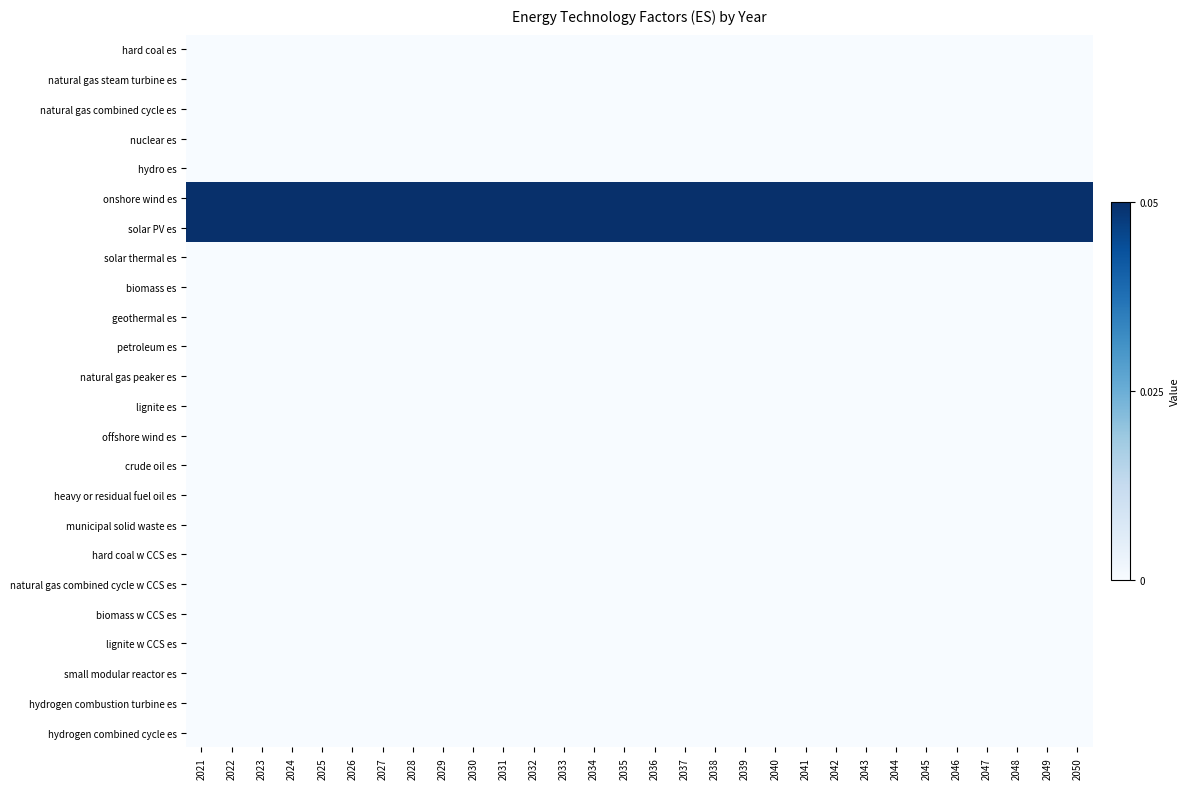

Reading right to left, extract all data points from this chart.

hard coal es: 2050=0.0	2049=0.0	2048=0.0	2047=0.0	2046=0.0	2045=0.0	2044=0.0	2043=0.0	2042=0.0	2041=0.0	2040=0.0	2039=0.0	2038=0.0	2037=0.0	2036=0.0	2035=0.0	2034=0.0	2033=0.0	2032=0.0	2031=0.0	2030=0.0	2029=0.0	2028=0.0	2027=0.0	2026=0.0	2025=0.0	2024=0.0	2023=0.0	2022=0.0	2021=0.0
natural gas steam turbine es: 2050=0.0	2049=0.0	2048=0.0	2047=0.0	2046=0.0	2045=0.0	2044=0.0	2043=0.0	2042=0.0	2041=0.0	2040=0.0	2039=0.0	2038=0.0	2037=0.0	2036=0.0	2035=0.0	2034=0.0	2033=0.0	2032=0.0	2031=0.0	2030=0.0	2029=0.0	2028=0.0	2027=0.0	2026=0.0	2025=0.0	2024=0.0	2023=0.0	2022=0.0	2021=0.0
natural gas combined cycle es: 2050=0.0	2049=0.0	2048=0.0	2047=0.0	2046=0.0	2045=0.0	2044=0.0	2043=0.0	2042=0.0	2041=0.0	2040=0.0	2039=0.0	2038=0.0	2037=0.0	2036=0.0	2035=0.0	2034=0.0	2033=0.0	2032=0.0	2031=0.0	2030=0.0	2029=0.0	2028=0.0	2027=0.0	2026=0.0	2025=0.0	2024=0.0	2023=0.0	2022=0.0	2021=0.0
nuclear es: 2050=0.0	2049=0.0	2048=0.0	2047=0.0	2046=0.0	2045=0.0	2044=0.0	2043=0.0	2042=0.0	2041=0.0	2040=0.0	2039=0.0	2038=0.0	2037=0.0	2036=0.0	2035=0.0	2034=0.0	2033=0.0	2032=0.0	2031=0.0	2030=0.0	2029=0.0	2028=0.0	2027=0.0	2026=0.0	2025=0.0	2024=0.0	2023=0.0	2022=0.0	2021=0.0
hydro es: 2050=0.0	2049=0.0	2048=0.0	2047=0.0	2046=0.0	2045=0.0	2044=0.0	2043=0.0	2042=0.0	2041=0.0	2040=0.0	2039=0.0	2038=0.0	2037=0.0	2036=0.0	2035=0.0	2034=0.0	2033=0.0	2032=0.0	2031=0.0	2030=0.0	2029=0.0	2028=0.0	2027=0.0	2026=0.0	2025=0.0	2024=0.0	2023=0.0	2022=0.0	2021=0.0
onshore wind es: 2050=0.1	2049=0.1	2048=0.1	2047=0.1	2046=0.1	2045=0.1	2044=0.1	2043=0.1	2042=0.1	2041=0.1	2040=0.1	2039=0.1	2038=0.1	2037=0.1	2036=0.1	2035=0.1	2034=0.1	2033=0.1	2032=0.1	2031=0.1	2030=0.1	2029=0.1	2028=0.1	2027=0.1	2026=0.1	2025=0.1	2024=0.1	2023=0.1	2022=0.1	2021=0.1
solar PV es: 2050=0.1	2049=0.1	2048=0.1	2047=0.1	2046=0.1	2045=0.1	2044=0.1	2043=0.1	2042=0.1	2041=0.1	2040=0.1	2039=0.1	2038=0.1	2037=0.1	2036=0.1	2035=0.1	2034=0.1	2033=0.1	2032=0.1	2031=0.1	2030=0.1	2029=0.1	2028=0.1	2027=0.1	2026=0.1	2025=0.1	2024=0.1	2023=0.1	2022=0.1	2021=0.1
solar thermal es: 2050=0.0	2049=0.0	2048=0.0	2047=0.0	2046=0.0	2045=0.0	2044=0.0	2043=0.0	2042=0.0	2041=0.0	2040=0.0	2039=0.0	2038=0.0	2037=0.0	2036=0.0	2035=0.0	2034=0.0	2033=0.0	2032=0.0	2031=0.0	2030=0.0	2029=0.0	2028=0.0	2027=0.0	2026=0.0	2025=0.0	2024=0.0	2023=0.0	2022=0.0	2021=0.0
biomass es: 2050=0.0	2049=0.0	2048=0.0	2047=0.0	2046=0.0	2045=0.0	2044=0.0	2043=0.0	2042=0.0	2041=0.0	2040=0.0	2039=0.0	2038=0.0	2037=0.0	2036=0.0	2035=0.0	2034=0.0	2033=0.0	2032=0.0	2031=0.0	2030=0.0	2029=0.0	2028=0.0	2027=0.0	2026=0.0	2025=0.0	2024=0.0	2023=0.0	2022=0.0	2021=0.0
geothermal es: 2050=0.0	2049=0.0	2048=0.0	2047=0.0	2046=0.0	2045=0.0	2044=0.0	2043=0.0	2042=0.0	2041=0.0	2040=0.0	2039=0.0	2038=0.0	2037=0.0	2036=0.0	2035=0.0	2034=0.0	2033=0.0	2032=0.0	2031=0.0	2030=0.0	2029=0.0	2028=0.0	2027=0.0	2026=0.0	2025=0.0	2024=0.0	2023=0.0	2022=0.0	2021=0.0
petroleum es: 2050=0.0	2049=0.0	2048=0.0	2047=0.0	2046=0.0	2045=0.0	2044=0.0	2043=0.0	2042=0.0	2041=0.0	2040=0.0	2039=0.0	2038=0.0	2037=0.0	2036=0.0	2035=0.0	2034=0.0	2033=0.0	2032=0.0	2031=0.0	2030=0.0	2029=0.0	2028=0.0	2027=0.0	2026=0.0	2025=0.0	2024=0.0	2023=0.0	2022=0.0	2021=0.0
natural gas peaker es: 2050=0.0	2049=0.0	2048=0.0	2047=0.0	2046=0.0	2045=0.0	2044=0.0	2043=0.0	2042=0.0	2041=0.0	2040=0.0	2039=0.0	2038=0.0	2037=0.0	2036=0.0	2035=0.0	2034=0.0	2033=0.0	2032=0.0	2031=0.0	2030=0.0	2029=0.0	2028=0.0	2027=0.0	2026=0.0	2025=0.0	2024=0.0	2023=0.0	2022=0.0	2021=0.0
lignite es: 2050=0.0	2049=0.0	2048=0.0	2047=0.0	2046=0.0	2045=0.0	2044=0.0	2043=0.0	2042=0.0	2041=0.0	2040=0.0	2039=0.0	2038=0.0	2037=0.0	2036=0.0	2035=0.0	2034=0.0	2033=0.0	2032=0.0	2031=0.0	2030=0.0	2029=0.0	2028=0.0	2027=0.0	2026=0.0	2025=0.0	2024=0.0	2023=0.0	2022=0.0	2021=0.0
offshore wind es: 2050=0.0	2049=0.0	2048=0.0	2047=0.0	2046=0.0	2045=0.0	2044=0.0	2043=0.0	2042=0.0	2041=0.0	2040=0.0	2039=0.0	2038=0.0	2037=0.0	2036=0.0	2035=0.0	2034=0.0	2033=0.0	2032=0.0	2031=0.0	2030=0.0	2029=0.0	2028=0.0	2027=0.0	2026=0.0	2025=0.0	2024=0.0	2023=0.0	2022=0.0	2021=0.0
crude oil es: 2050=0.0	2049=0.0	2048=0.0	2047=0.0	2046=0.0	2045=0.0	2044=0.0	2043=0.0	2042=0.0	2041=0.0	2040=0.0	2039=0.0	2038=0.0	2037=0.0	2036=0.0	2035=0.0	2034=0.0	2033=0.0	2032=0.0	2031=0.0	2030=0.0	2029=0.0	2028=0.0	2027=0.0	2026=0.0	2025=0.0	2024=0.0	2023=0.0	2022=0.0	2021=0.0
heavy or residual fuel oil es: 2050=0.0	2049=0.0	2048=0.0	2047=0.0	2046=0.0	2045=0.0	2044=0.0	2043=0.0	2042=0.0	2041=0.0	2040=0.0	2039=0.0	2038=0.0	2037=0.0	2036=0.0	2035=0.0	2034=0.0	2033=0.0	2032=0.0	2031=0.0	2030=0.0	2029=0.0	2028=0.0	2027=0.0	2026=0.0	2025=0.0	2024=0.0	2023=0.0	2022=0.0	2021=0.0
municipal solid waste es: 2050=0.0	2049=0.0	2048=0.0	2047=0.0	2046=0.0	2045=0.0	2044=0.0	2043=0.0	2042=0.0	2041=0.0	2040=0.0	2039=0.0	2038=0.0	2037=0.0	2036=0.0	2035=0.0	2034=0.0	2033=0.0	2032=0.0	2031=0.0	2030=0.0	2029=0.0	2028=0.0	2027=0.0	2026=0.0	2025=0.0	2024=0.0	2023=0.0	2022=0.0	2021=0.0
hard coal w CCS es: 2050=0.0	2049=0.0	2048=0.0	2047=0.0	2046=0.0	2045=0.0	2044=0.0	2043=0.0	2042=0.0	2041=0.0	2040=0.0	2039=0.0	2038=0.0	2037=0.0	2036=0.0	2035=0.0	2034=0.0	2033=0.0	2032=0.0	2031=0.0	2030=0.0	2029=0.0	2028=0.0	2027=0.0	2026=0.0	2025=0.0	2024=0.0	2023=0.0	2022=0.0	2021=0.0
natural gas combined cycle w CCS es: 2050=0.0	2049=0.0	2048=0.0	2047=0.0	2046=0.0	2045=0.0	2044=0.0	2043=0.0	2042=0.0	2041=0.0	2040=0.0	2039=0.0	2038=0.0	2037=0.0	2036=0.0	2035=0.0	2034=0.0	2033=0.0	2032=0.0	2031=0.0	2030=0.0	2029=0.0	2028=0.0	2027=0.0	2026=0.0	2025=0.0	2024=0.0	2023=0.0	2022=0.0	2021=0.0
biomass w CCS es: 2050=0.0	2049=0.0	2048=0.0	2047=0.0	2046=0.0	2045=0.0	2044=0.0	2043=0.0	2042=0.0	2041=0.0	2040=0.0	2039=0.0	2038=0.0	2037=0.0	2036=0.0	2035=0.0	2034=0.0	2033=0.0	2032=0.0	2031=0.0	2030=0.0	2029=0.0	2028=0.0	2027=0.0	2026=0.0	2025=0.0	2024=0.0	2023=0.0	2022=0.0	2021=0.0
lignite w CCS es: 2050=0.0	2049=0.0	2048=0.0	2047=0.0	2046=0.0	2045=0.0	2044=0.0	2043=0.0	2042=0.0	2041=0.0	2040=0.0	2039=0.0	2038=0.0	2037=0.0	2036=0.0	2035=0.0	2034=0.0	2033=0.0	2032=0.0	2031=0.0	2030=0.0	2029=0.0	2028=0.0	2027=0.0	2026=0.0	2025=0.0	2024=0.0	2023=0.0	2022=0.0	2021=0.0
small modular reactor es: 2050=0.0	2049=0.0	2048=0.0	2047=0.0	2046=0.0	2045=0.0	2044=0.0	2043=0.0	2042=0.0	2041=0.0	2040=0.0	2039=0.0	2038=0.0	2037=0.0	2036=0.0	2035=0.0	2034=0.0	2033=0.0	2032=0.0	2031=0.0	2030=0.0	2029=0.0	2028=0.0	2027=0.0	2026=0.0	2025=0.0	2024=0.0	2023=0.0	2022=0.0	2021=0.0
hydrogen combustion turbine es: 2050=0.0	2049=0.0	2048=0.0	2047=0.0	2046=0.0	2045=0.0	2044=0.0	2043=0.0	2042=0.0	2041=0.0	2040=0.0	2039=0.0	2038=0.0	2037=0.0	2036=0.0	2035=0.0	2034=0.0	2033=0.0	2032=0.0	2031=0.0	2030=0.0	2029=0.0	2028=0.0	2027=0.0	2026=0.0	2025=0.0	2024=0.0	2023=0.0	2022=0.0	2021=0.0
hydrogen combined cycle es: 2050=0.0	2049=0.0	2048=0.0	2047=0.0	2046=0.0	2045=0.0	2044=0.0	2043=0.0	2042=0.0	2041=0.0	2040=0.0	2039=0.0	2038=0.0	2037=0.0	2036=0.0	2035=0.0	2034=0.0	2033=0.0	2032=0.0	2031=0.0	2030=0.0	2029=0.0	2028=0.0	2027=0.0	2026=0.0	2025=0.0	2024=0.0	2023=0.0	2022=0.0	2021=0.0